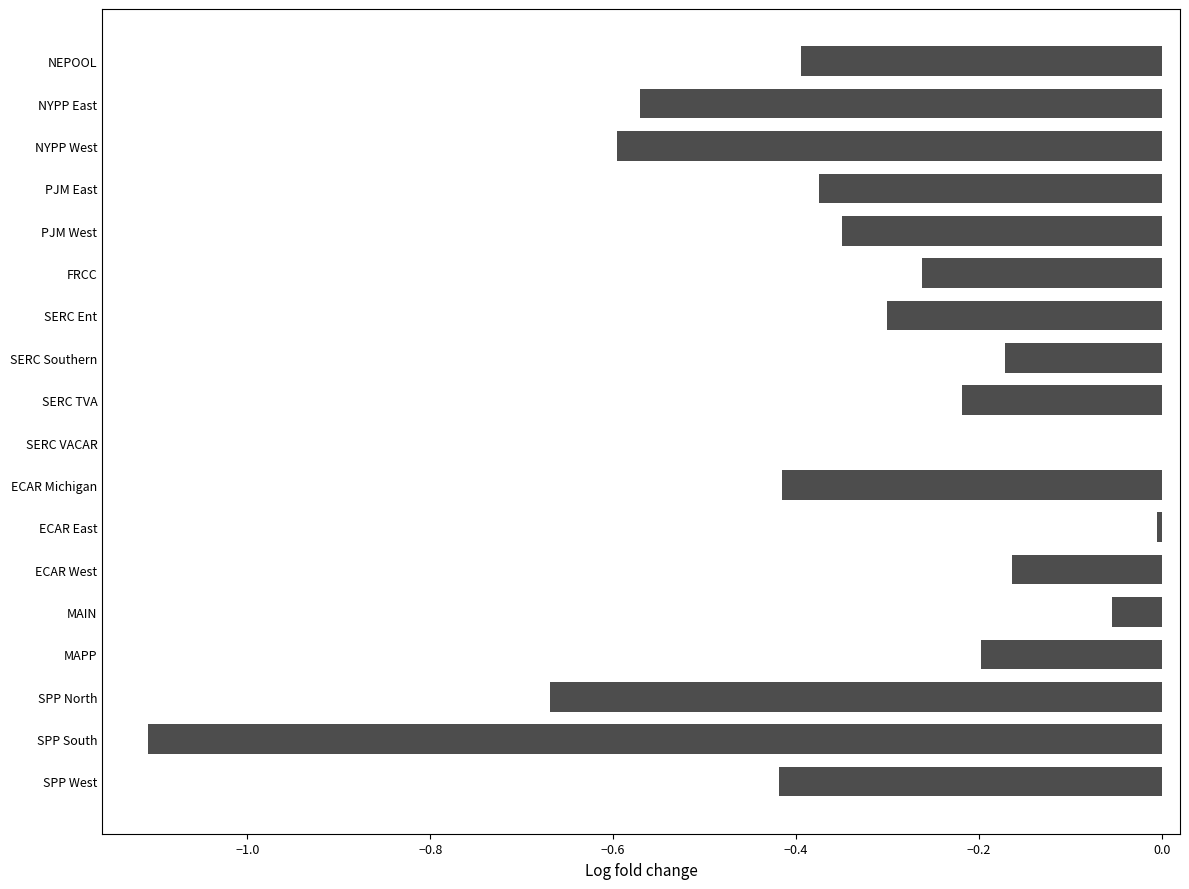

Which has a higher value, SERC VACAR or MAPP?

SERC VACAR